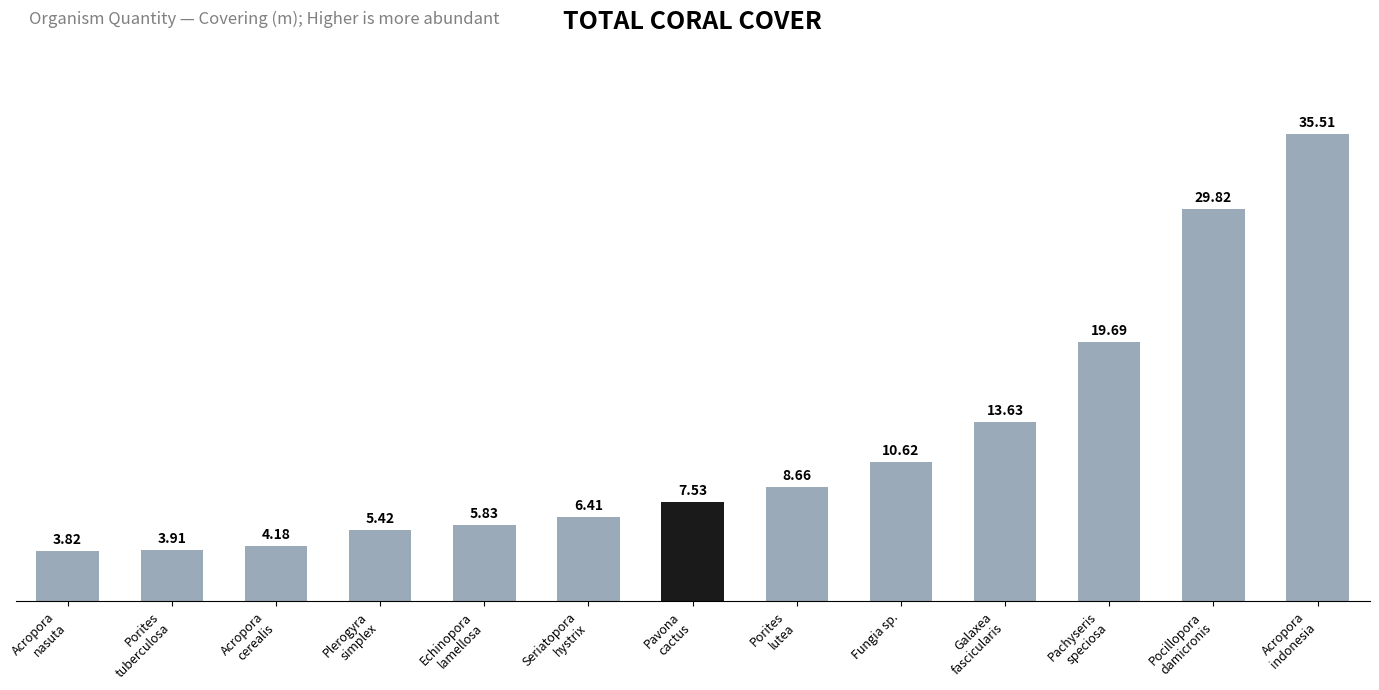

What is the greatest value displayed?

35.5